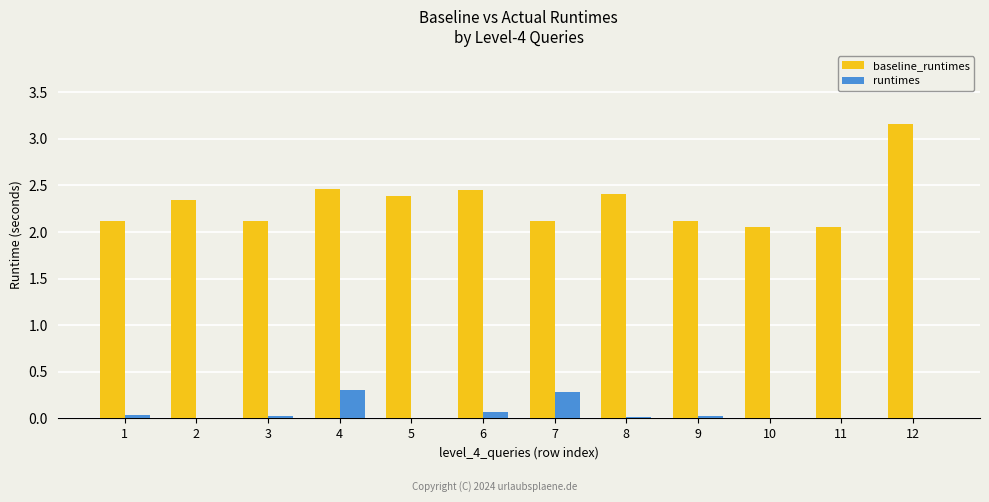

What is the spread (max minus min) of values at 7?

1.8